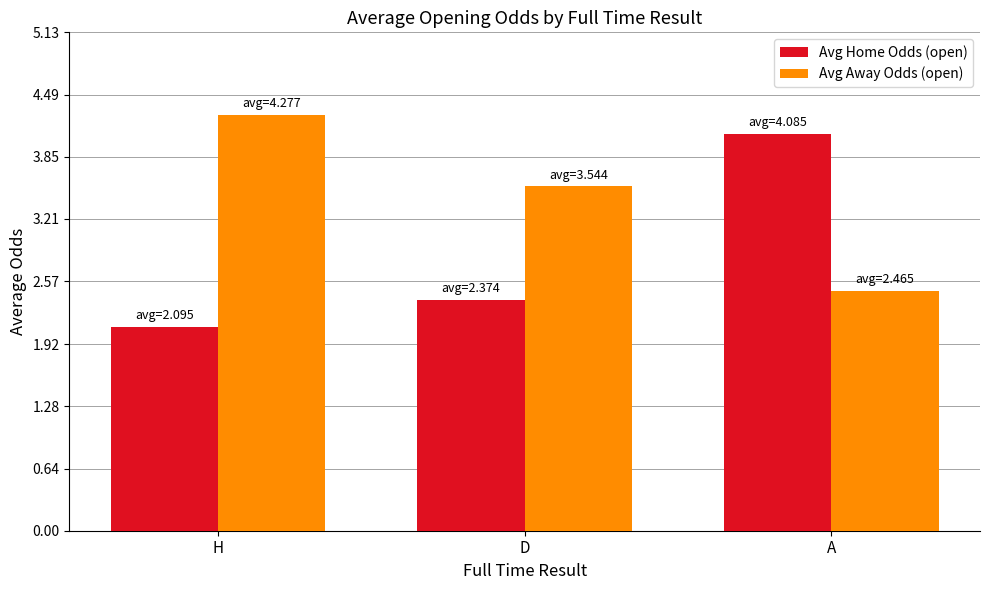

Where does the Avg Away Odds (open) series first go above 3?

H